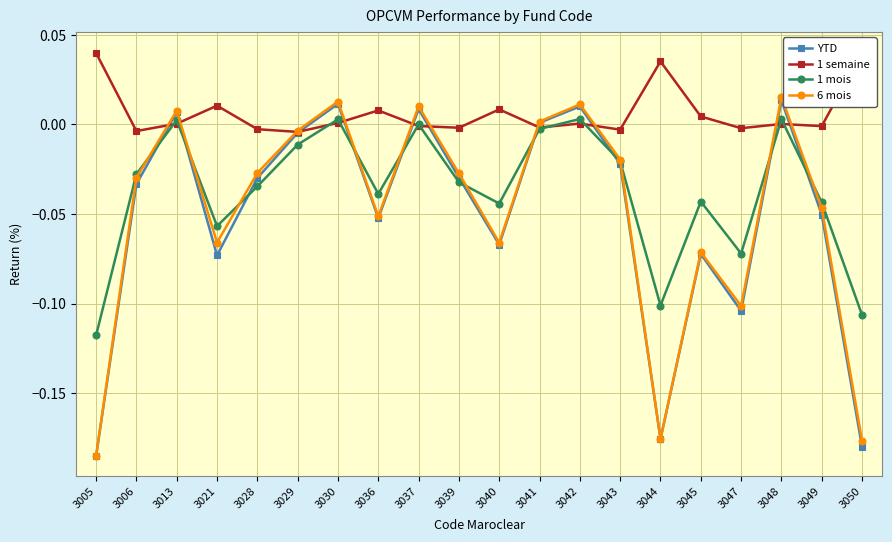

How many intersections are there between 1 mois and 6 mois?

10